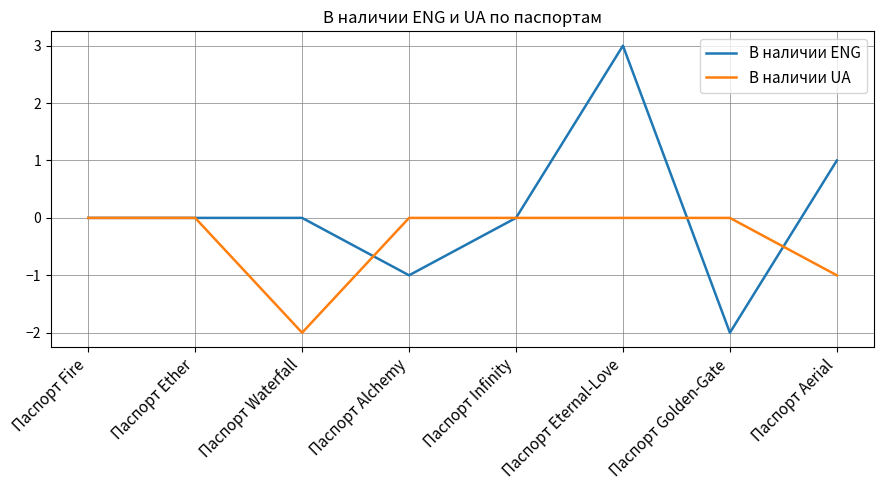

Does the chart have visible grid lines?

Yes